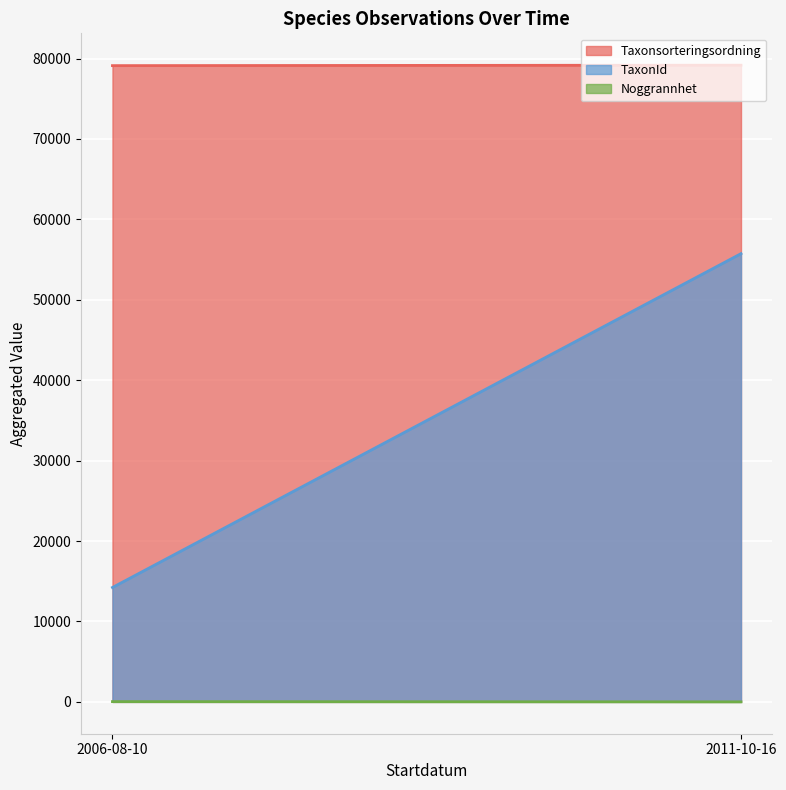

Which label corresponds to the largest value in the chart?

2011-10-16